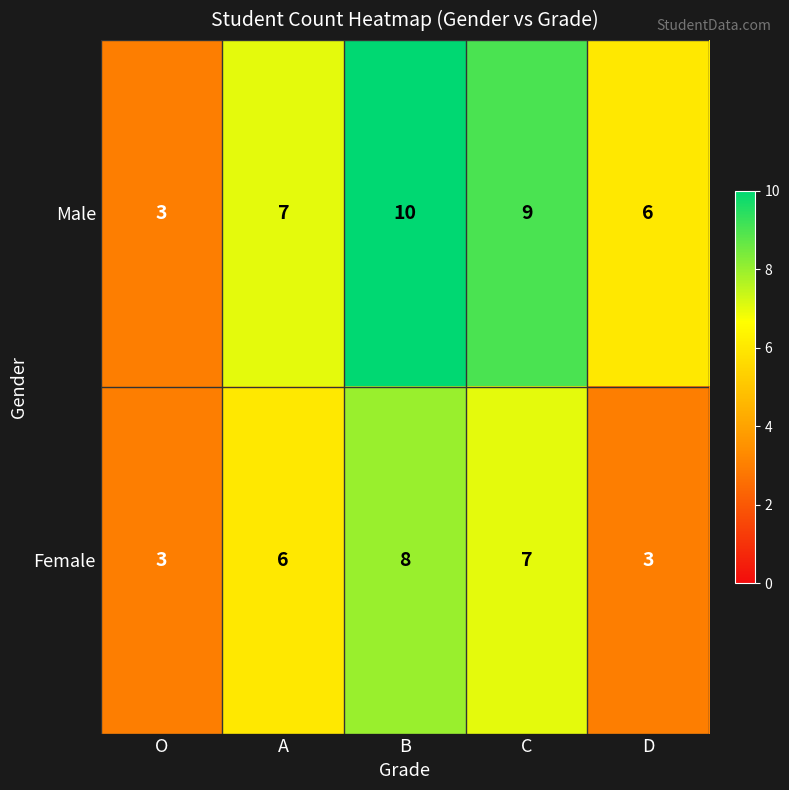

The Male series shows 11 at A. True or false?

False